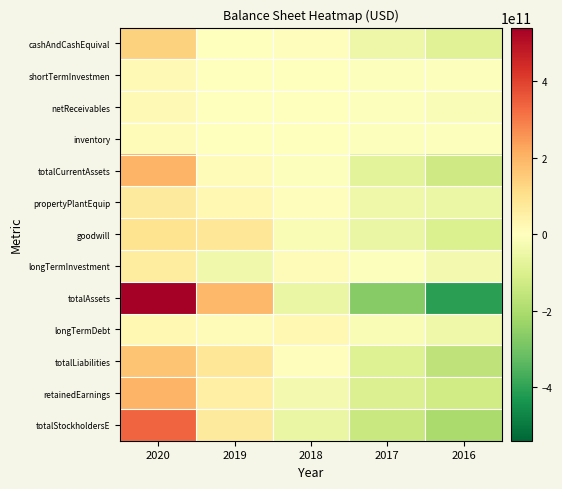

Reading left to right, transcribe all the data shown in this chart.

cashAndCashEquival: 2020=136434600000	2019=-4092400000	2018=5240600000	2017=-50332400000	2016=-87250400000
shortTermInvestmen: 2020=18163000000	2019=-1360000000	2018=-3648000000	2017=-7484000000	2016=-5671000000
netReceivables: 2020=17219600000	2019=3514600000	2018=-1035400000	2017=-5031400000	2016=-14667400000
inventory: 2020=9273400000	2019=2948400000	2018=-1050600000	2017=-5585600000	2016=-5585600000
totalCurrentAssets: 2020=201595600000	2019=8945600000	2018=-4472400000	2017=-78811400000	2016=-127257400000
propertyPlantEquip: 2020=68578000000	2019=22561000000	2018=6397000000	2017=-44572000000	2016=-52964000000
goodwill: 2020=94595800000	2019=82748800000	2018=-20037200000	2017=-56766200000	2016=-100541200000
longTermInvestment: 2020=64509000000	2019=-40669000000	2018=14577000000	2017=-4755000000	2016=-33662000000
totalAssets: 2020=539695600000	2019=191786600000	2018=-56165400000	2017=-266477400000	2016=-408839400000
longTermDebt: 2020=23888600000	2019=15446600000	2018=23137600000	2017=-19552400000	2016=-42920400000
totalLiabilities: 2020=166395000000	2019=80451000000	2018=4644000000	2017=-90359000000	2016=-161131000000
retainedEarnings: 2020=201519800000	2019=53118800000	2018=-32414200000	2017=-96209200000	2016=-126015200000
totalStockholdersE: 2020=333547800000	2019=70403800000	2018=-56031200000	2017=-143054200000	2016=-204866200000